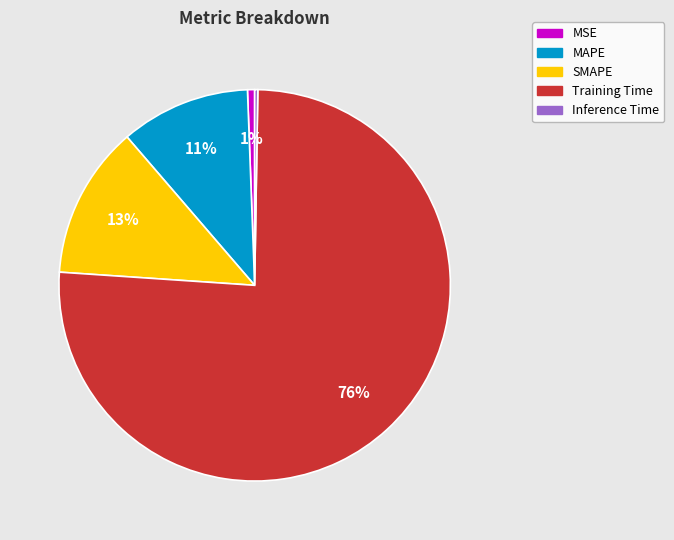

Is the sum of SMAPE and Training Time greater than half?

Yes